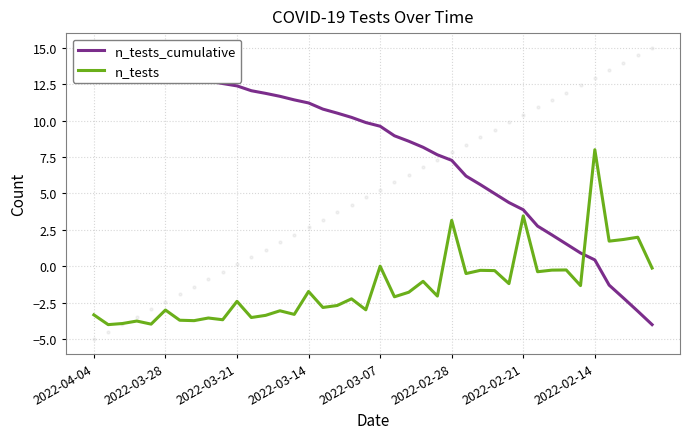

Which series has the largest total across all categories?

n_tests_cumulative